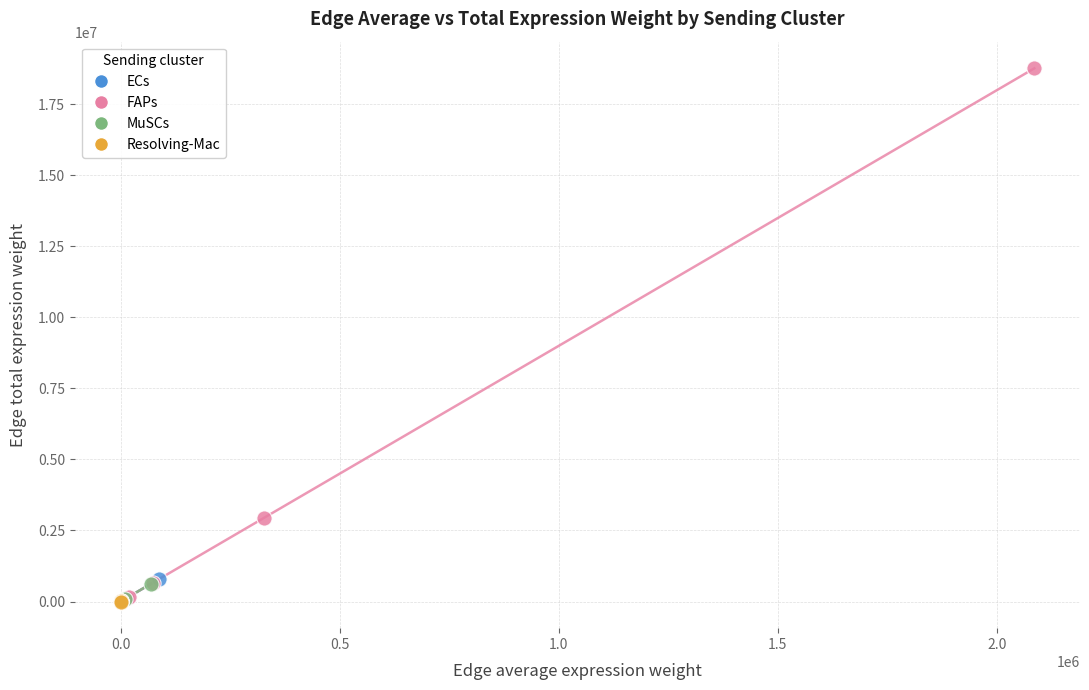

Which series reaches the maximum Y coordinate?

FAPs